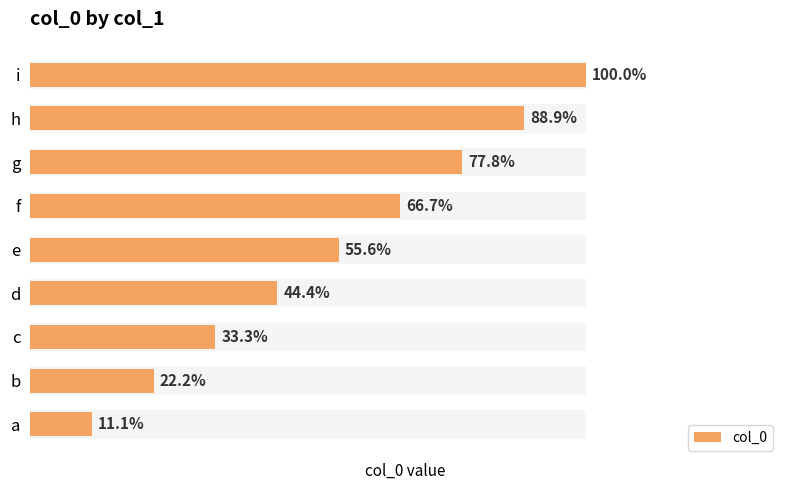

Reading left to right, list all the values displayed in this chart.

1	2	3	4	5	6	7	8	9